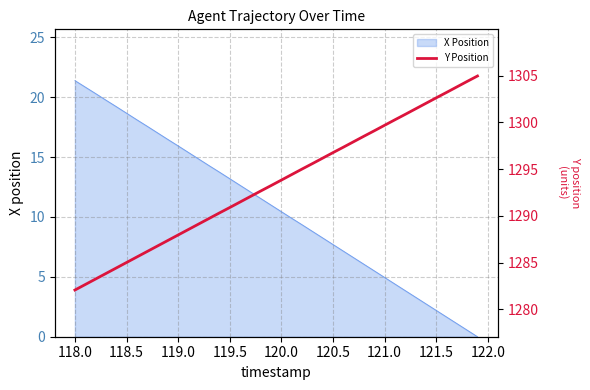

Count the number of values greater than 1293.

21